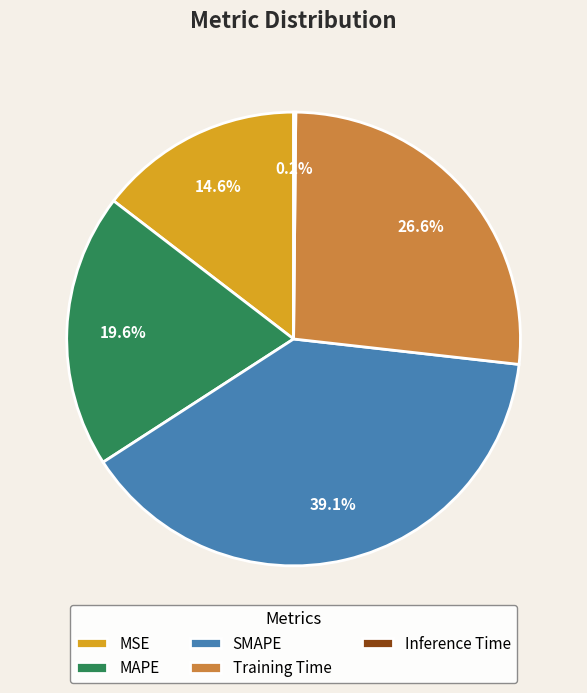

Which category has the biggest portion of the pie?

SMAPE